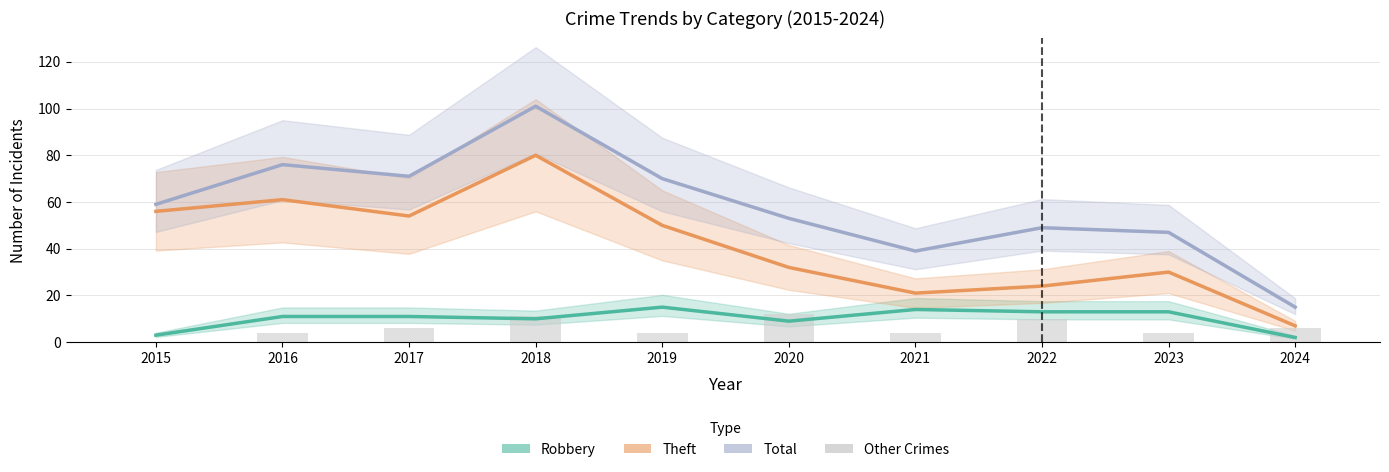

What is the value of the Robbery bar at the 4th from the left?

10